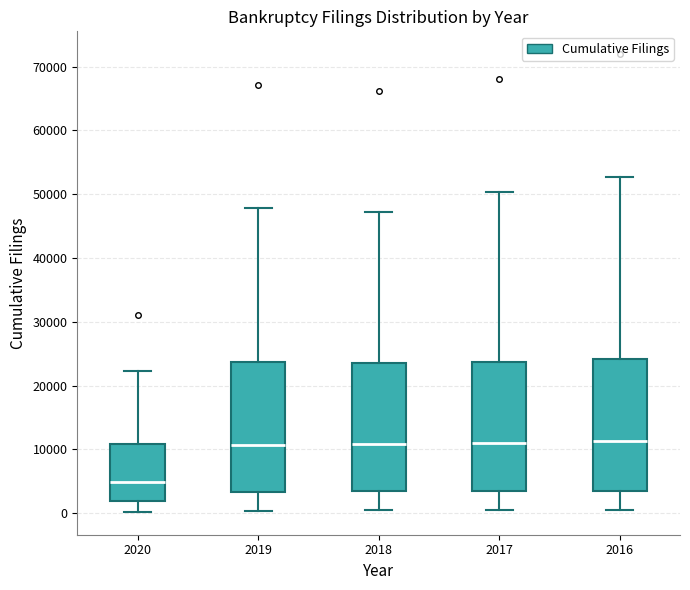

Reading left to right, read every box against the y-axis: the position of its median line, the range the box covers, and the ends of its whiskers. The values are not printed on the chart, so give them approximately, as read against the axis.

2020: median 5000, box 2000 to 11000, whiskers 0 to 22000
2019: median 11000, box 3000 to 24000, whiskers 0 to 48000
2018: median 11000, box 3000 to 24000, whiskers 0 to 47000
2017: median 11000, box 4000 to 24000, whiskers 0 to 50000
2016: median 11000, box 4000 to 24000, whiskers 0 to 53000